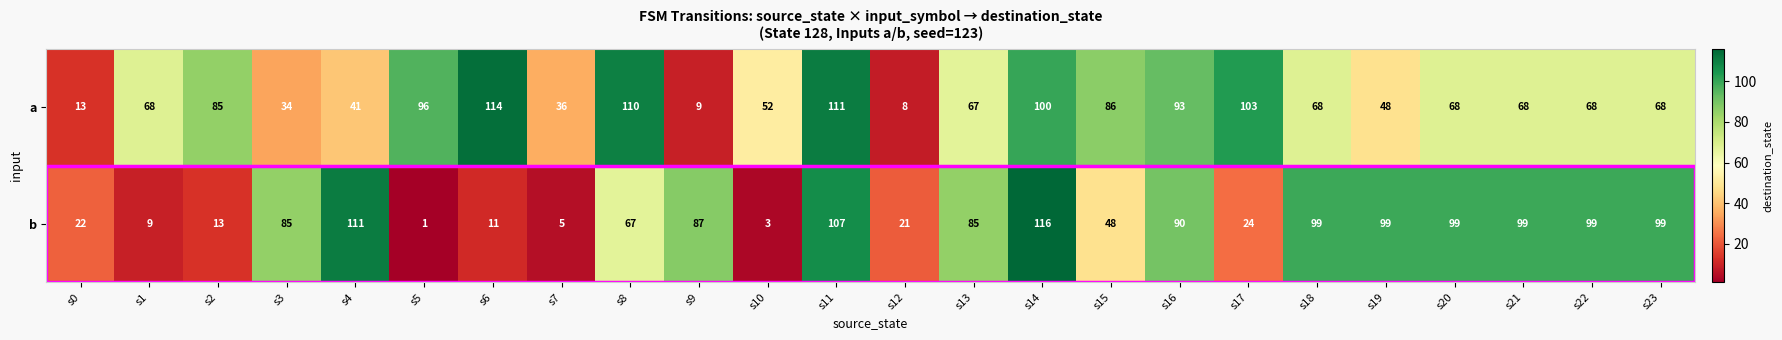

How many distinct data groups are displayed?

2